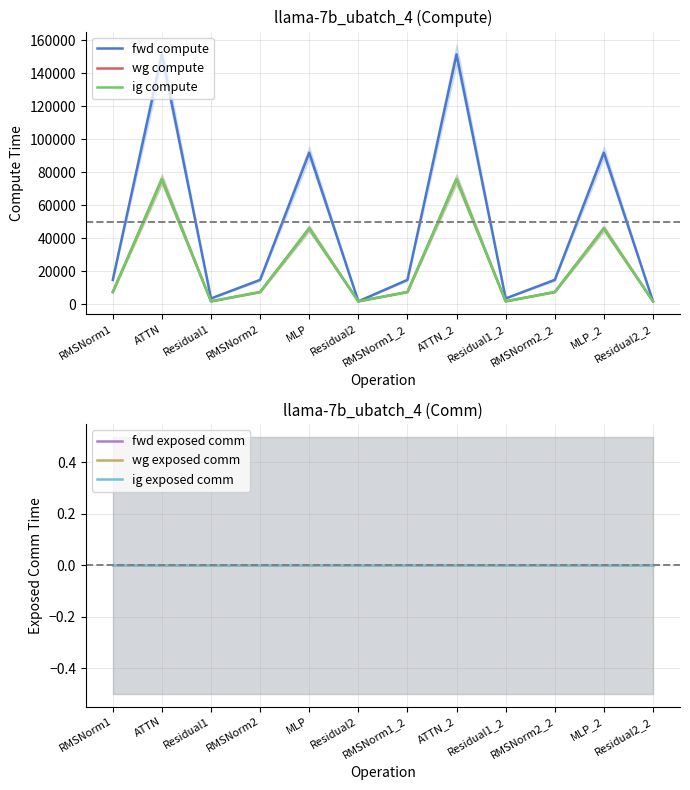

Is this an area chart (filled region under the line)?

No